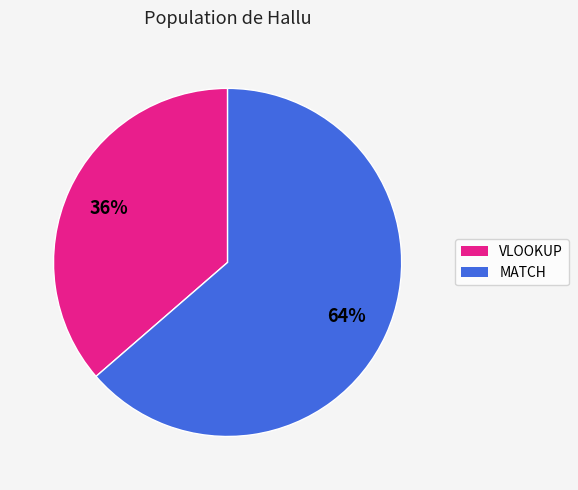

Is there any slice that represents more than half of the pie?

Yes